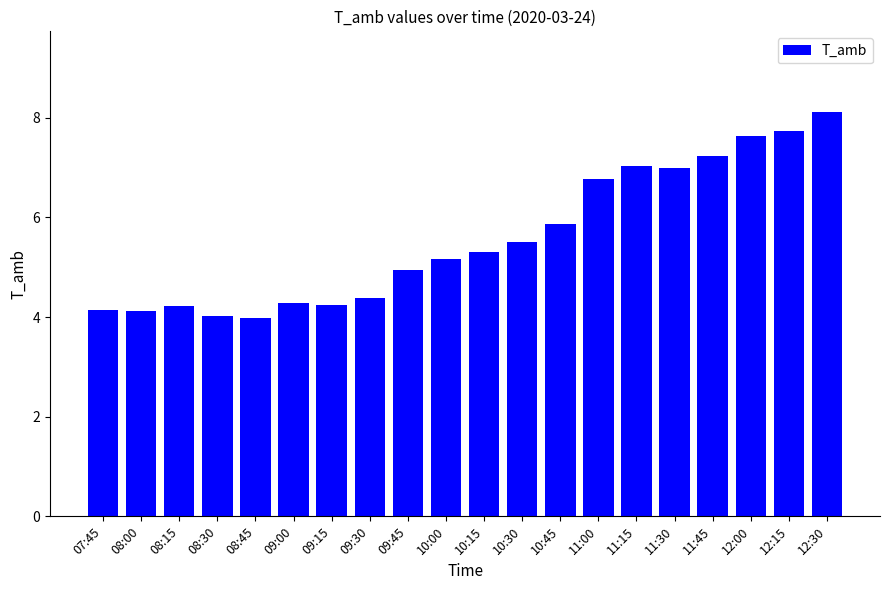

Is it true that the value at 09:15 is 4.2?

True